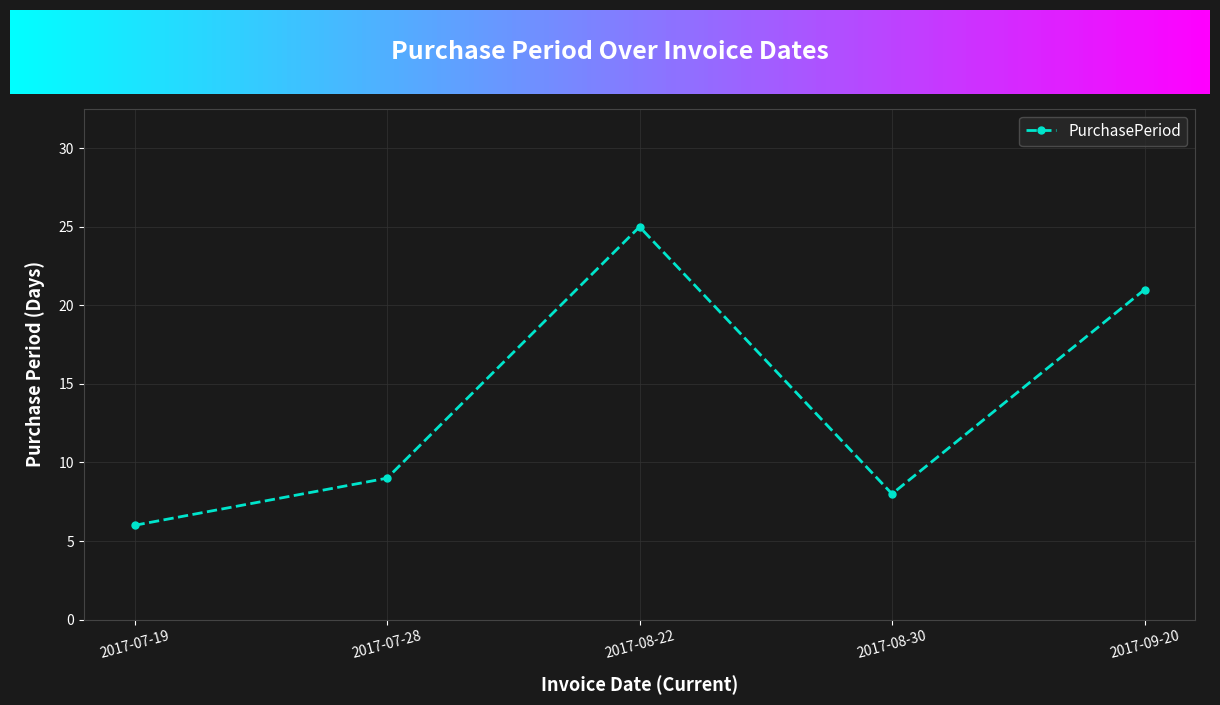

What position from the right is 2017-07-19?

5